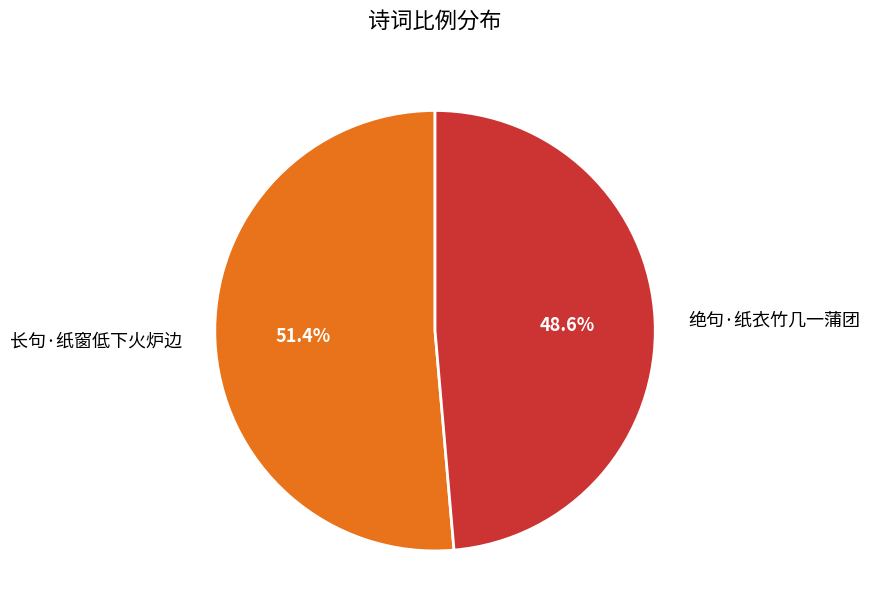

To the nearest percent, what is the difference between the largest and smallest slice percentages?

3%